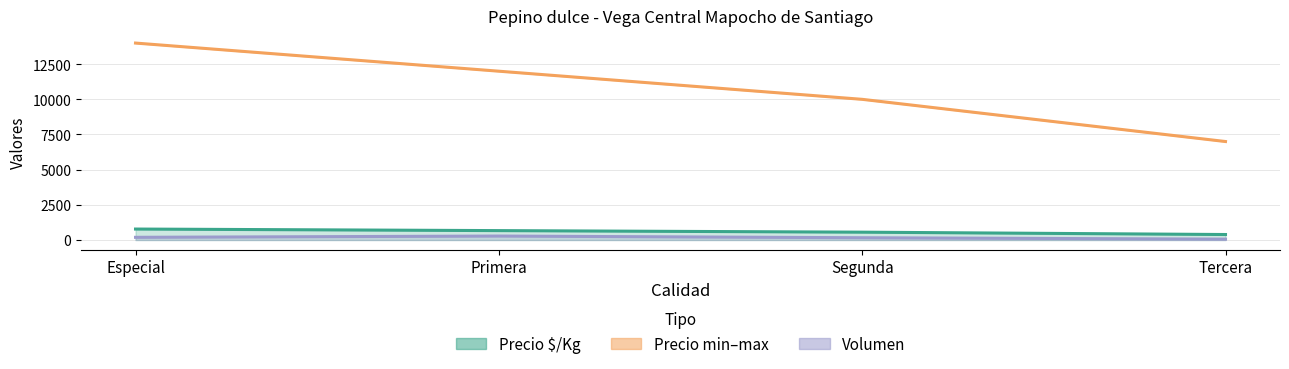

True or false: Precio minimo has more than 1 points higher than both neighbors.

False